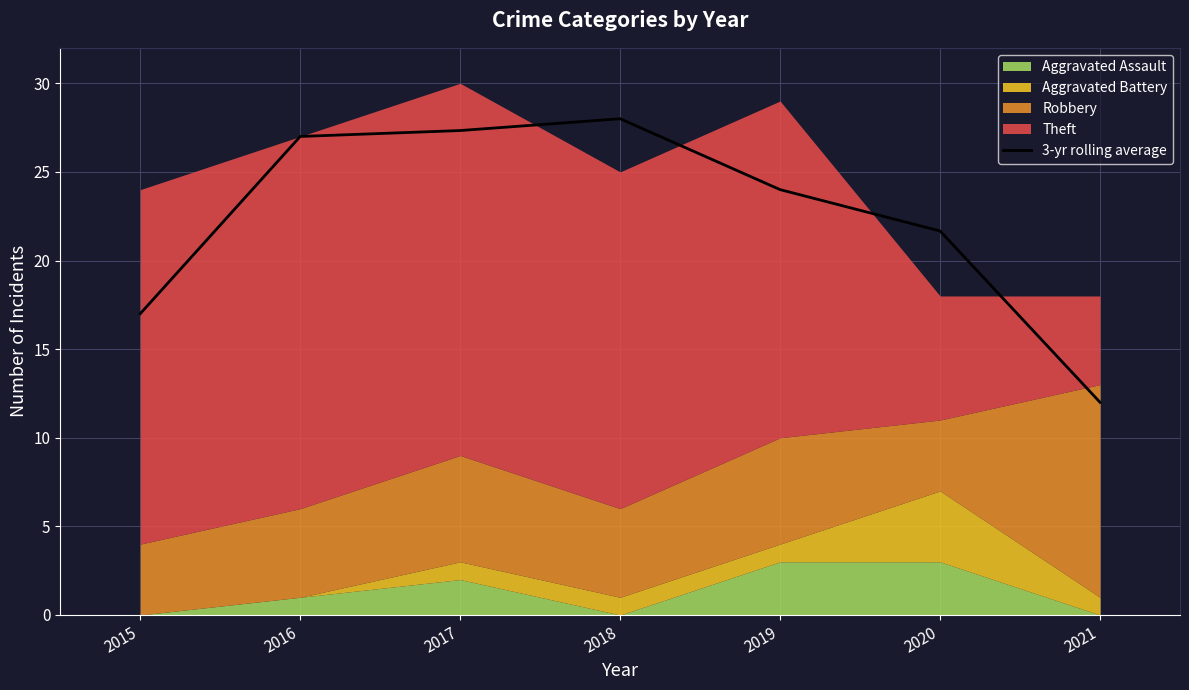

Rank the categories by value from highest to lowest.

2018, 2017, 2016, 2019, 2020, 2015, 2021